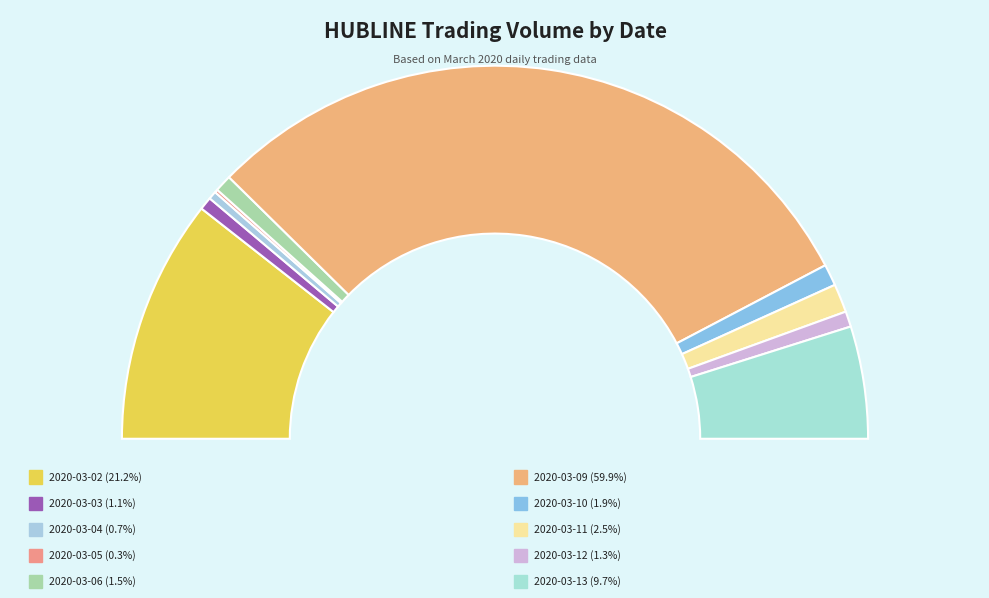

Is it true that 2020-03-13 is 15% of the pie?

False